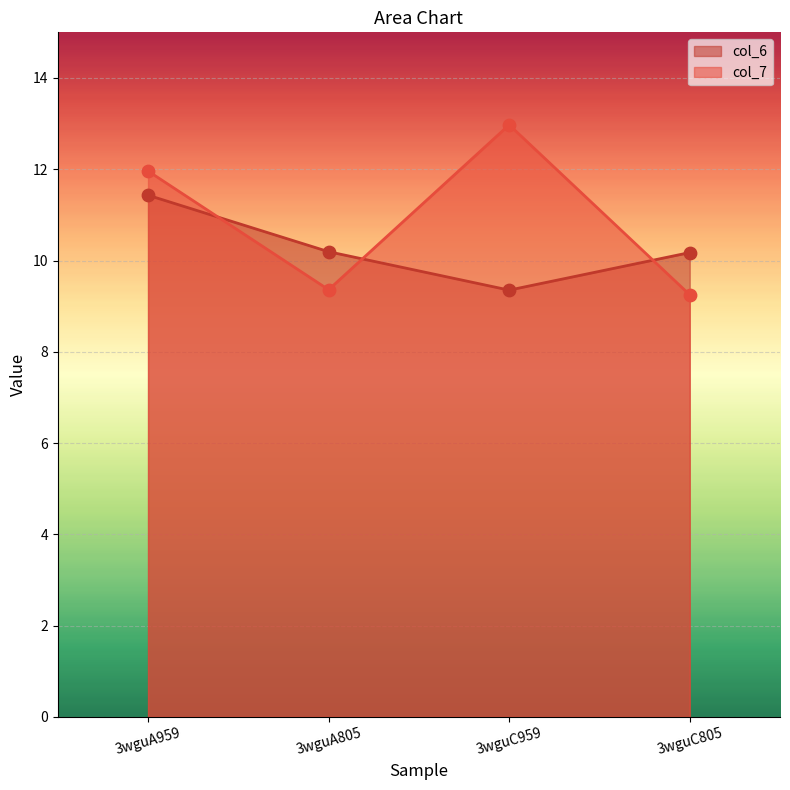

What is the total value across all series at 3wguC959?

22.3